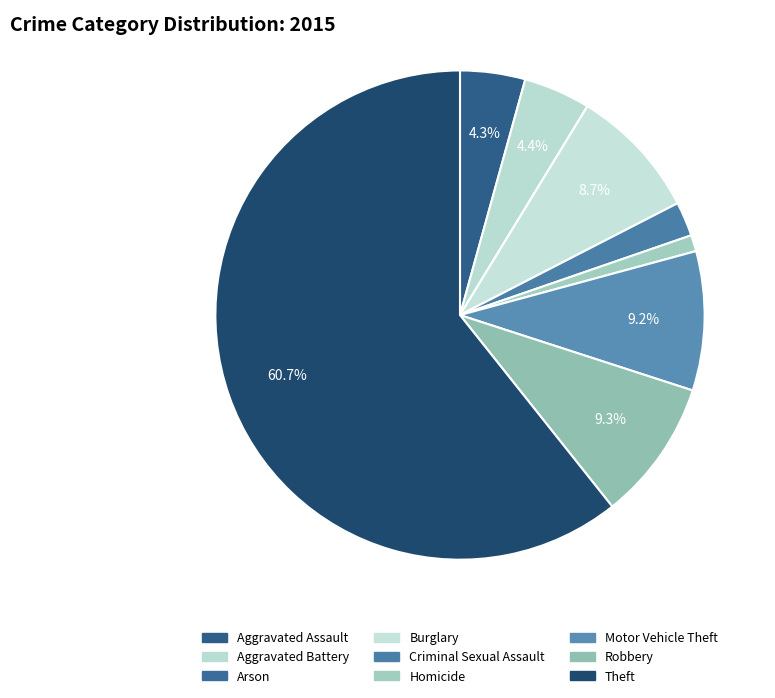

What is the largest slice in the pie chart?

Theft